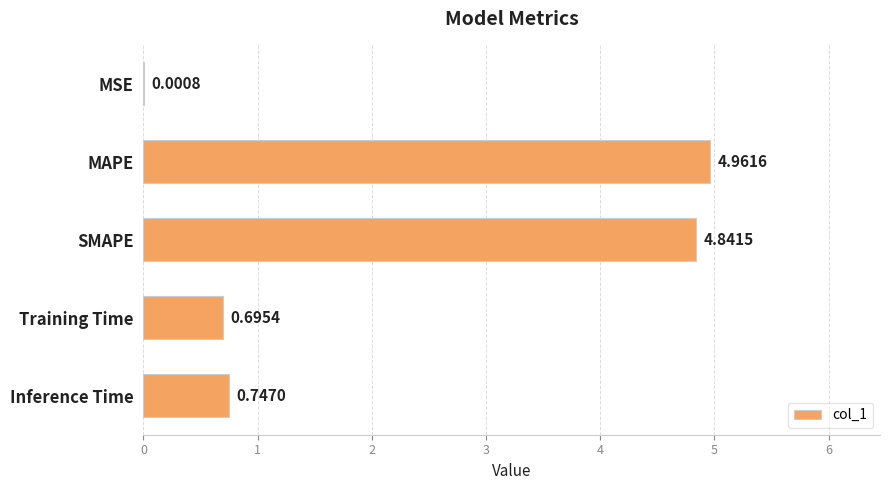

How many distinct data groups are displayed?

1